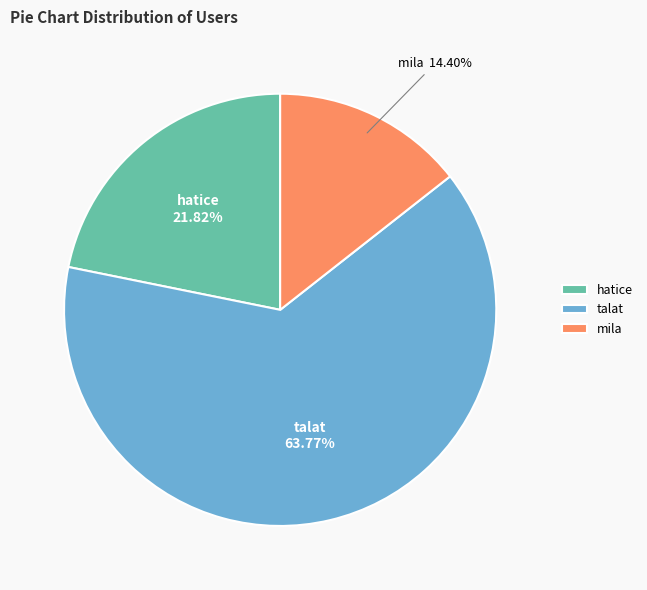

To the nearest percent, what percentage of the pie is mila?

14%